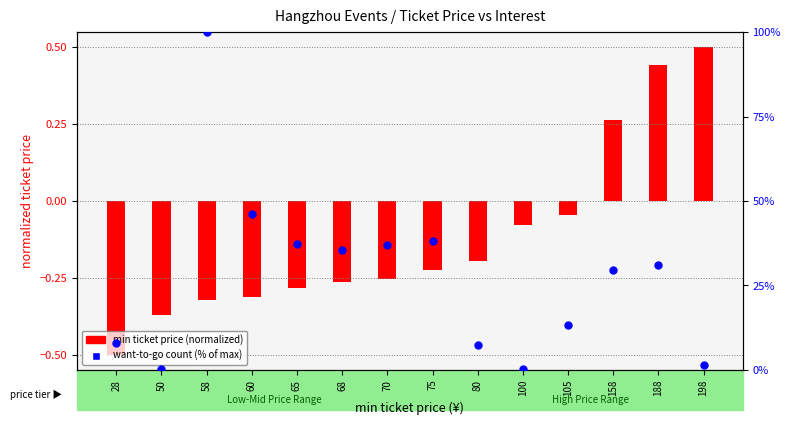

Which series has the largest total across all categories?

want-to-go count (% of max)